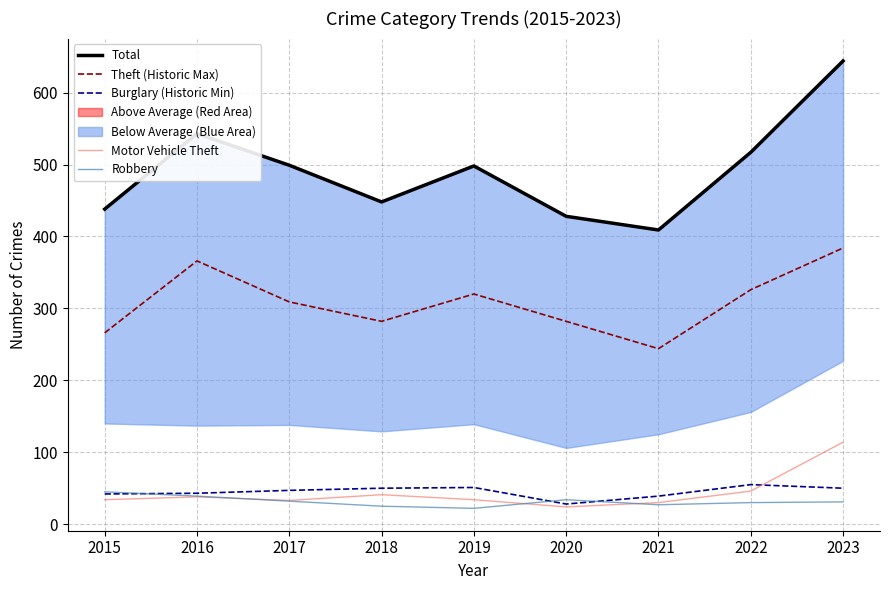

Is it true that Burglary (Historic Min) equals 16 at 2021?

False